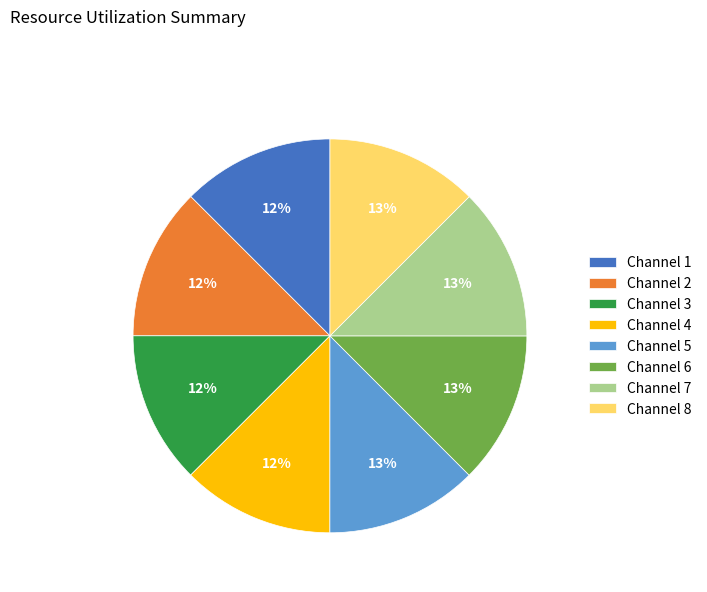

Do Channel 2 and Channel 5 together represent more than half of the pie?

No